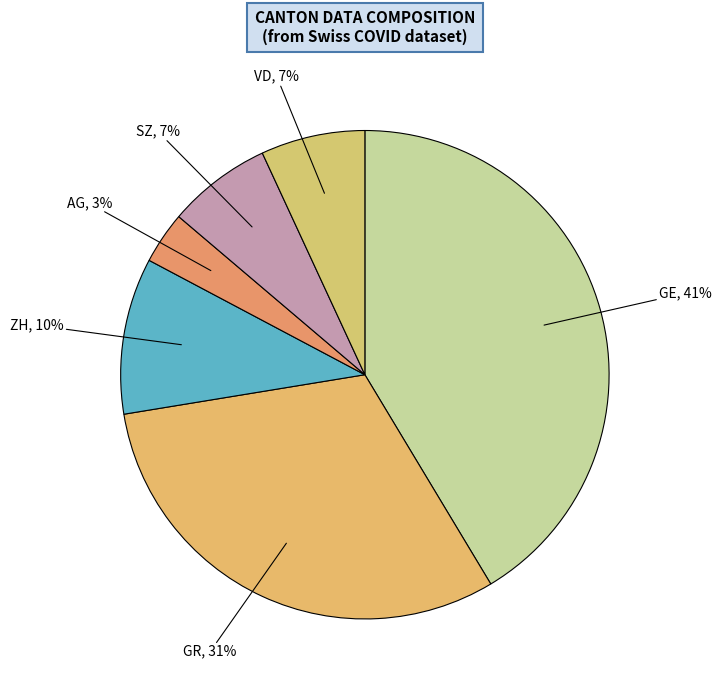

Which category has the biggest portion of the pie?

GE